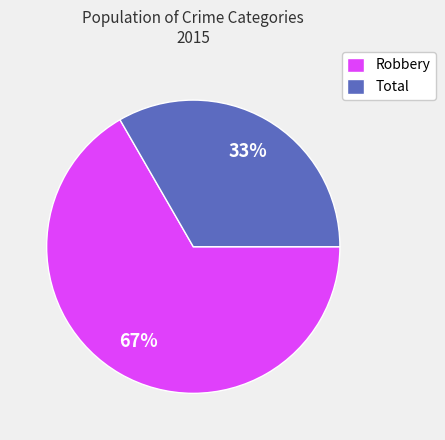

To the nearest percent, what portion does Total represent?

33%